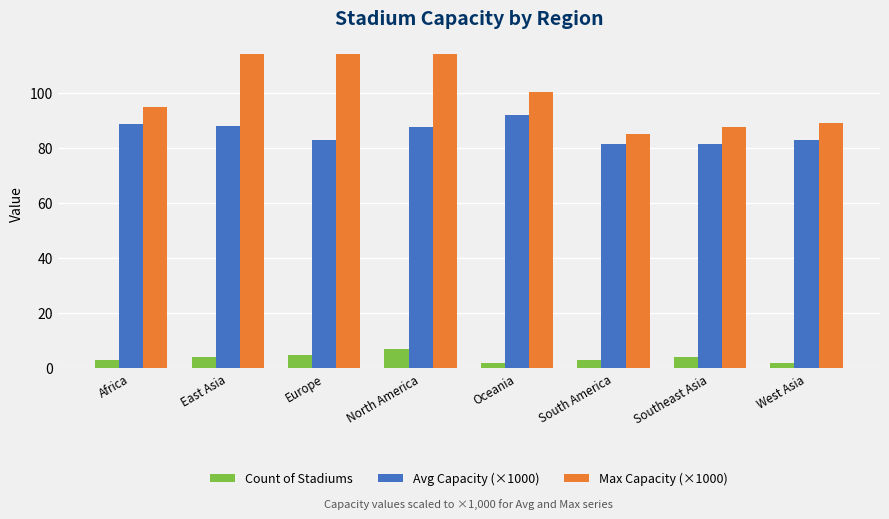

What is the average value of the Max Capacity (×1000) series?

99.8